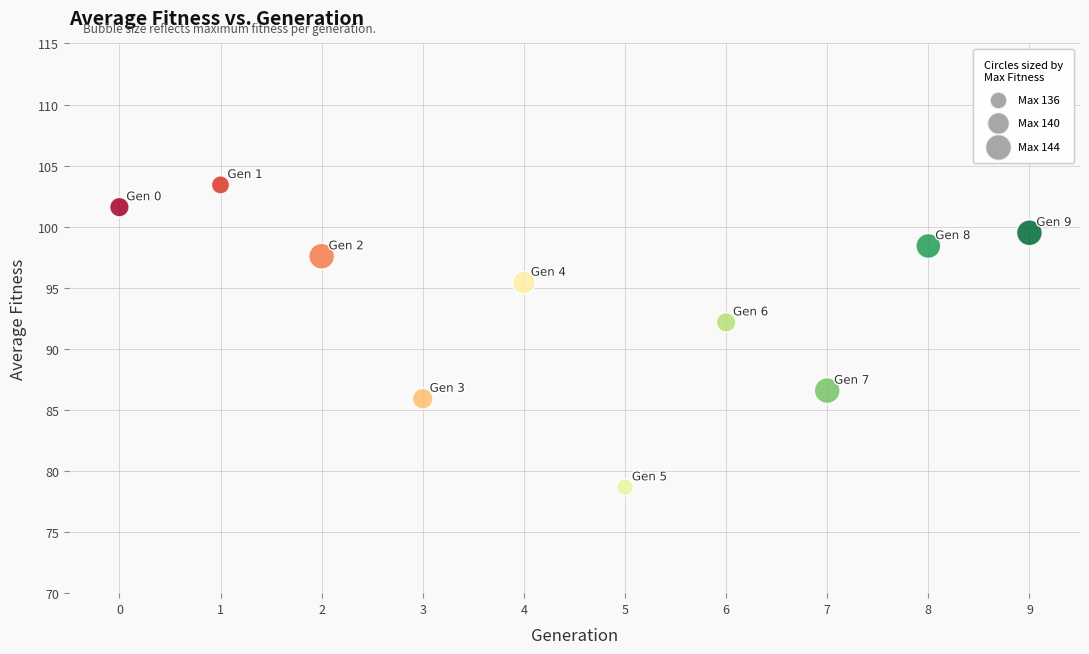

What is the average Y value?

93.9